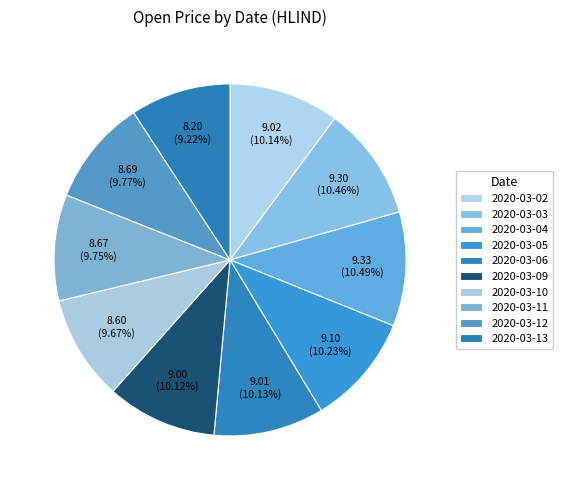

Does 2020-03-04 account for over 50% of the chart?

No